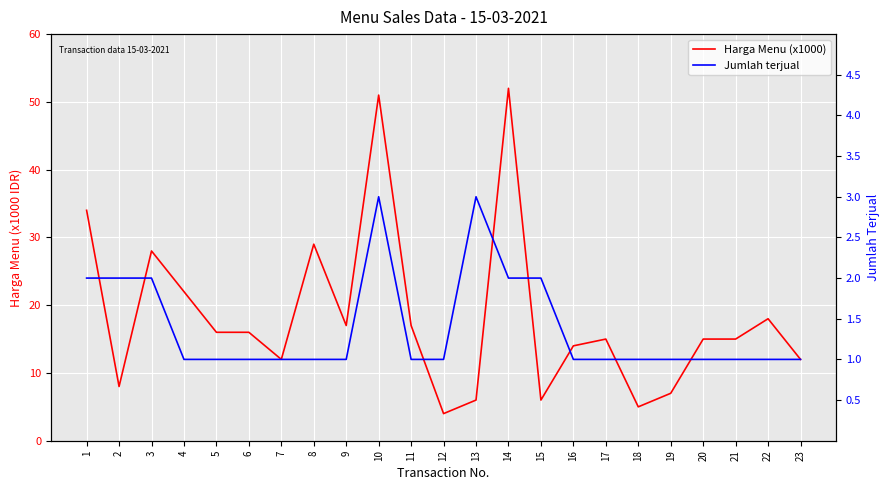

Which category has the highest value in the Harga Menu (x1000) series?

14